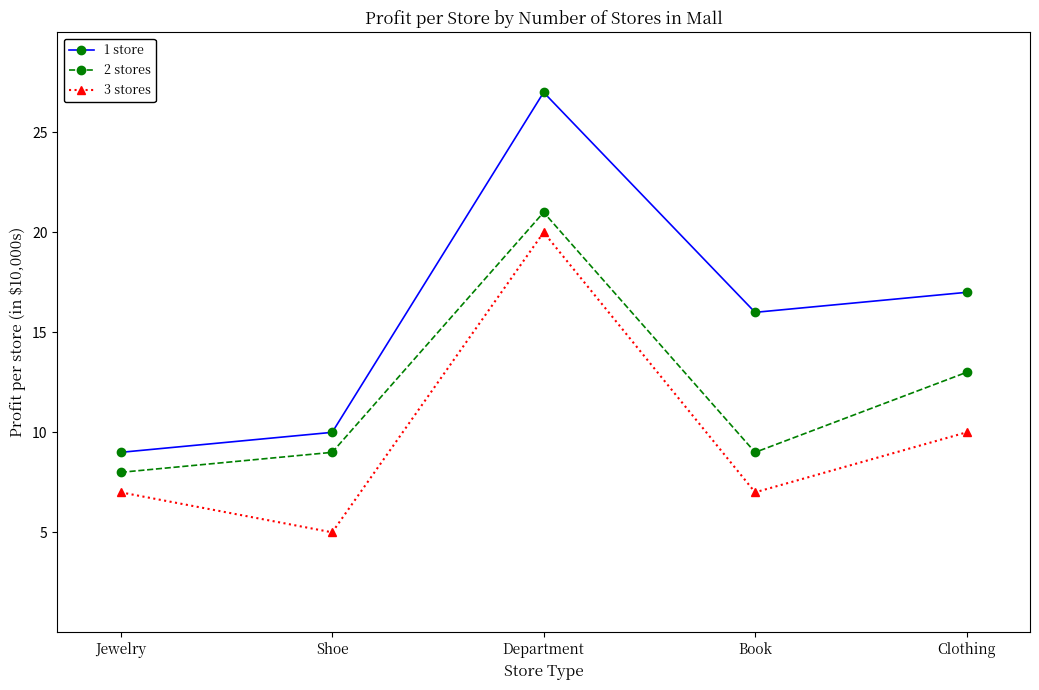

What is the approximate value of 1 store at Book, to the nearest 10?

20